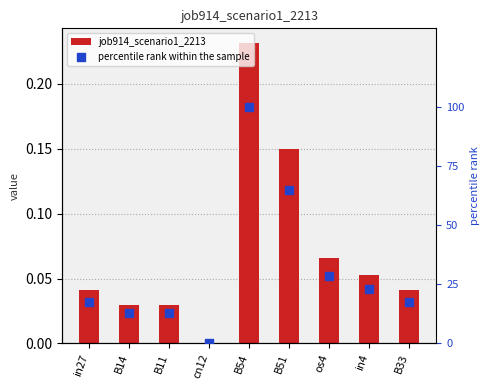

Which series has the largest total across all categories?

percentile rank within the sample